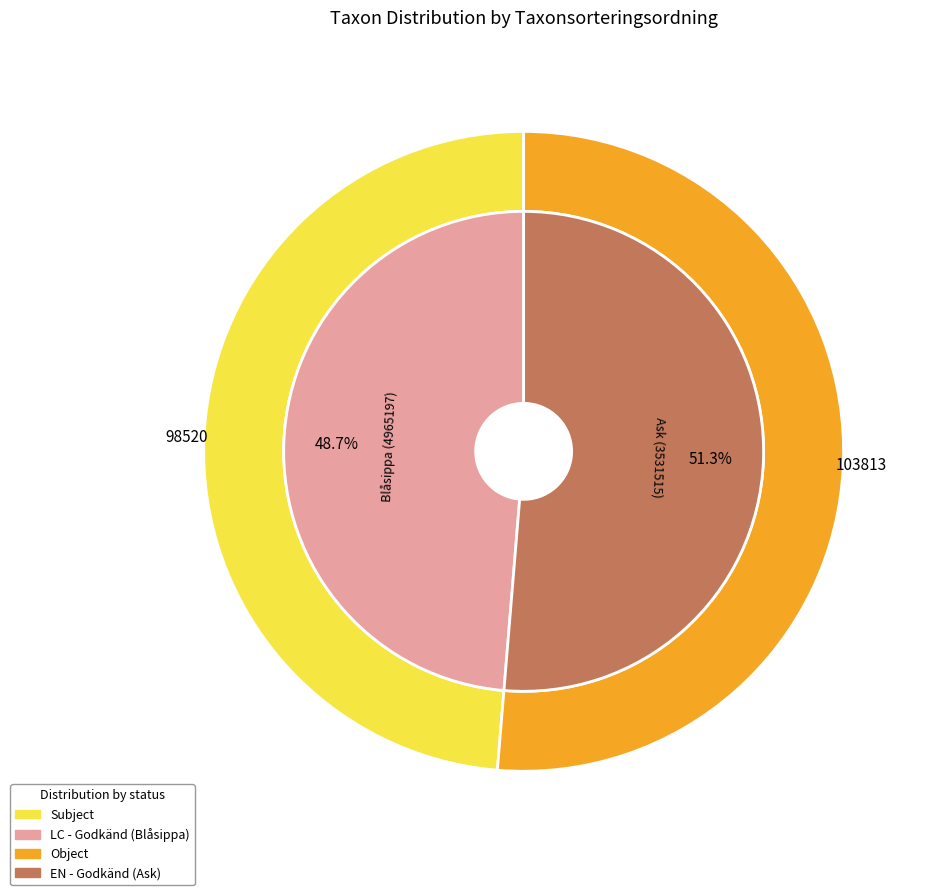

To the nearest percent, what percentage of the pie is Blåsippa (4965197)?

49%